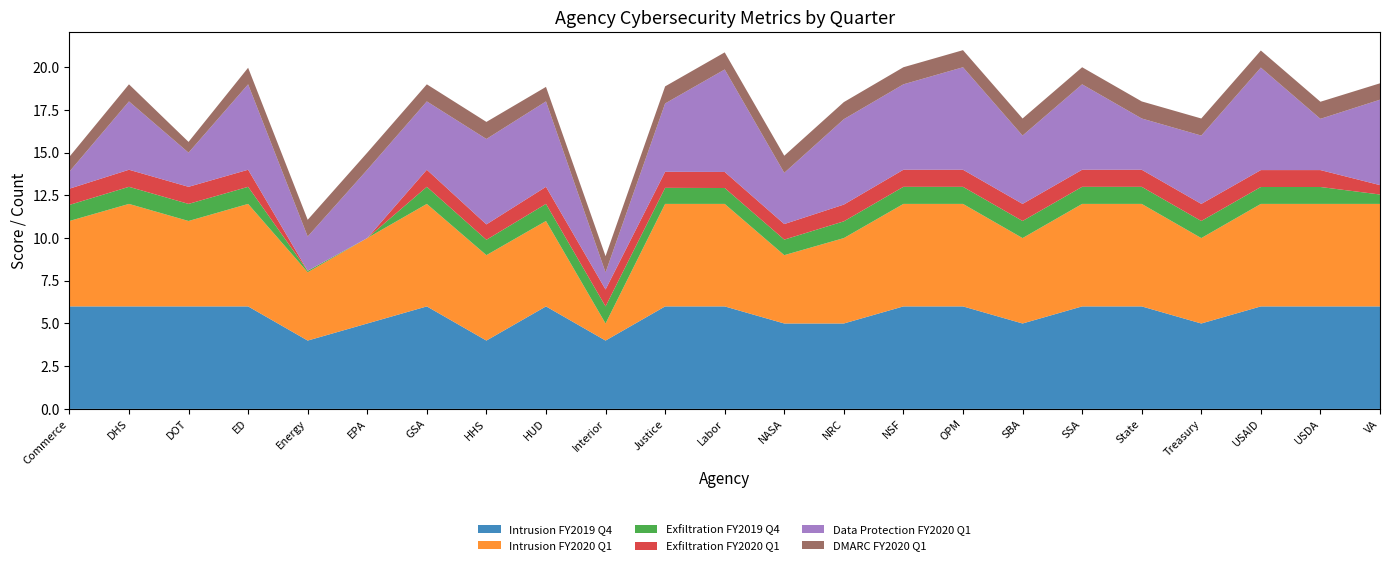

Reading left to right, transcribe all the data shown in this chart.

Intrusion FY2019 Q4: 6.0	6.0	6.0	6.0	4.0	5.0	6.0	4.0	6.0	4.0	6.0	6.0	5.0	5.0	6.0	6.0	5.0	6.0	6.0	5.0	6.0	6.0	6.0
Intrusion FY2020 Q1: 5.0	6.0	5.0	6.0	4.0	5.0	6.0	5.0	5.0	1.0	6.0	6.0	4.0	5.0	6.0	6.0	5.0	6.0	6.0	5.0	6.0	6.0	6.0
Exfiltration FY2019 Q4: 0.9	1.0	1.0	1.0	0.1	0.0	1.0	0.9	1.0	1.0	0.9	0.9	0.9	1.0	1.0	1.0	1.0	1.0	1.0	1.0	1.0	1.0	0.6
Exfiltration FY2020 Q1: 0.9	1.0	1.0	1.0	0.0	0.0	1.0	0.9	1.0	1.0	0.9	0.9	0.9	1.0	1.0	1.0	1.0	1.0	1.0	1.0	1.0	1.0	0.6
Data Protection FY2020 Q1: 1.0	4.0	2.0	5.0	2.0	4.0	4.0	5.0	5.0	1.0	4.0	6.0	3.0	5.0	5.0	6.0	4.0	5.0	3.0	4.0	6.0	3.0	5.0
DMARC FY2020 Q1: 0.9	1.0	0.6	1.0	1.0	1.0	1.0	1.0	0.8	0.9	1.0	1.0	1.0	1.0	1.0	1.0	1.0	1.0	1.0	1.0	1.0	1.0	1.0